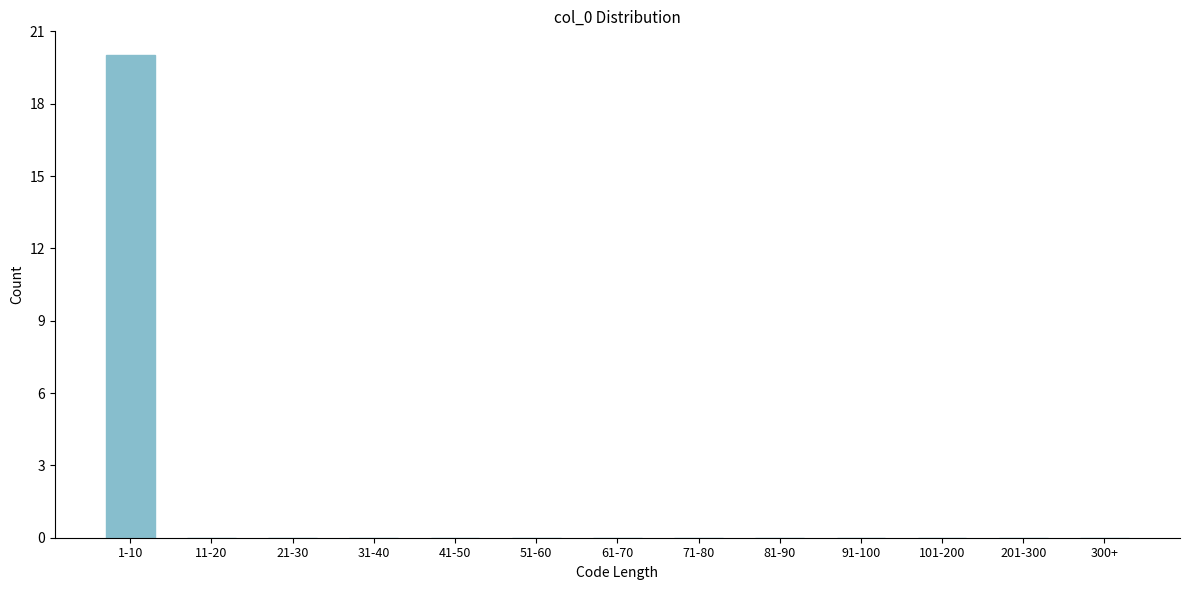

Reading left to right, list all the values displayed in this chart.

1-10=20	11-20=0	21-30=0	31-40=0	41-50=0	51-60=0	61-70=0	71-80=0	81-90=0	91-100=0	101-200=0	201-300=0	300+=0